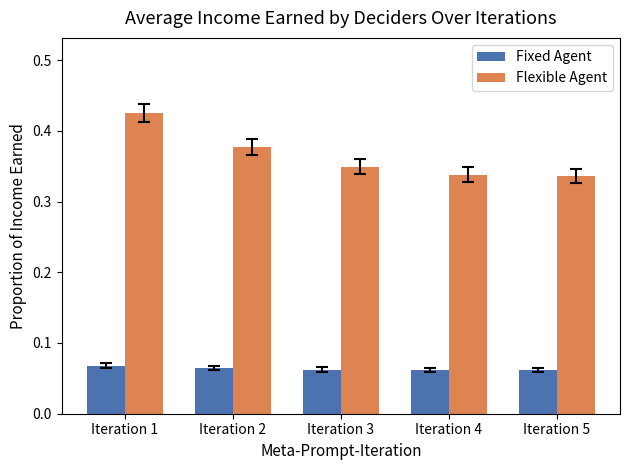

Between Iteration 2 and Iteration 5, which series saw the biggest shift?

Flexible Agent